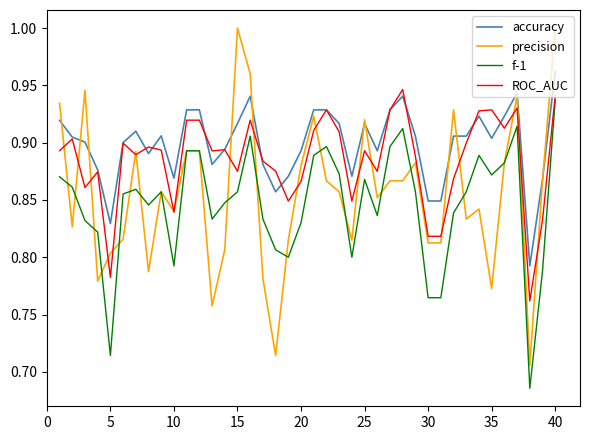

Which series has the widest spread of values?

precision